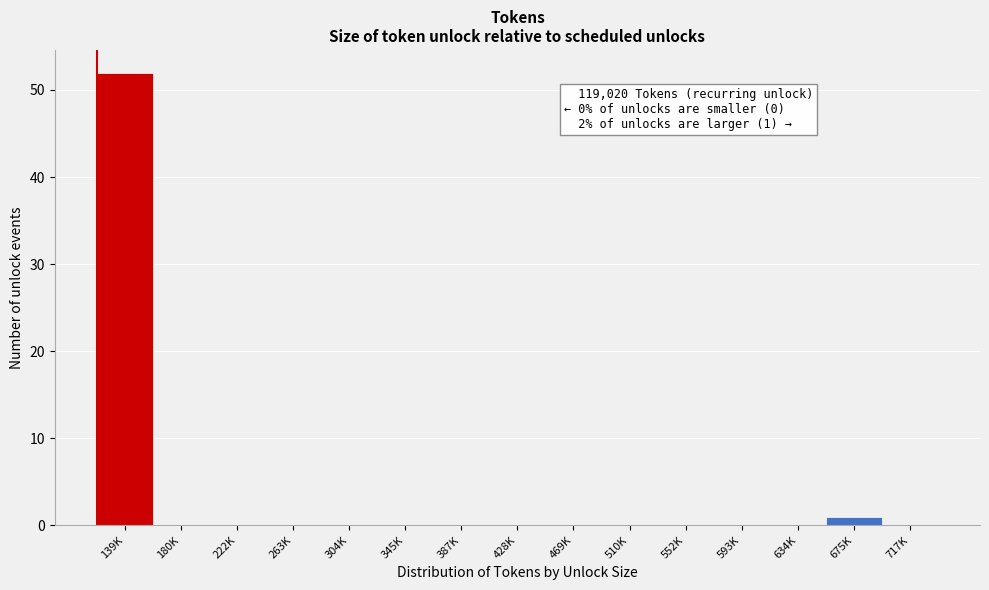

Reading left to right, list all the values displayed in this chart.

139K=52	180K=0	222K=0	263K=0	304K=0	345K=0	387K=0	428K=0	469K=0	510K=0	552K=0	593K=0	634K=0	675K=1	717K=0